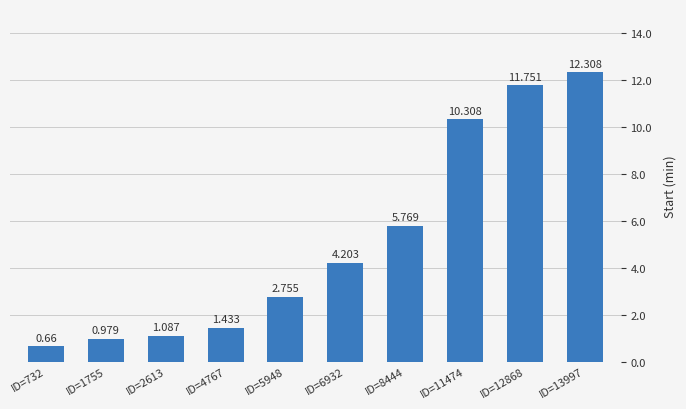

How many values exceed 4?

5